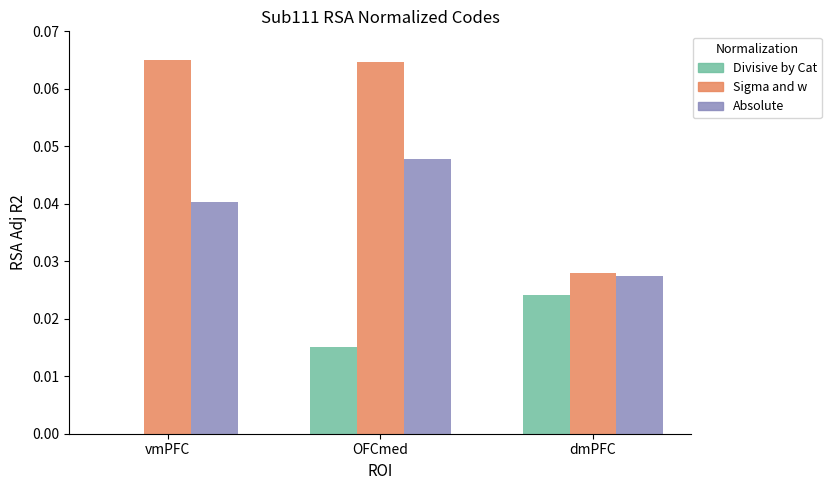

At which category is the sum across all series the highest?

OFCmed